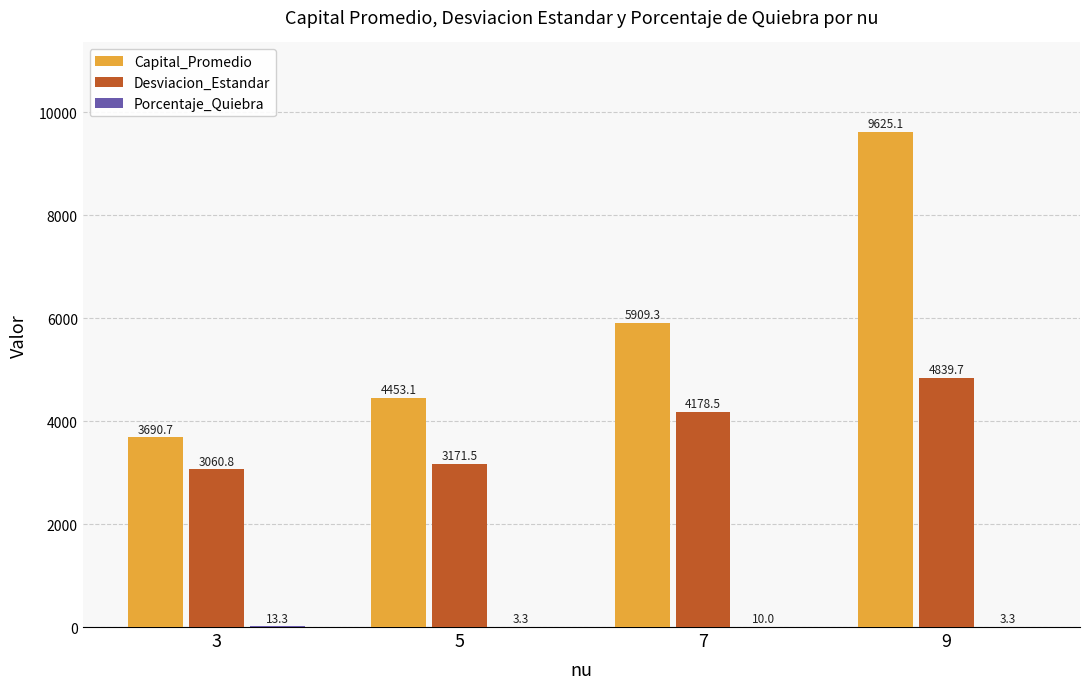

Which series has the largest range (max minus min)?

Capital_Promedio